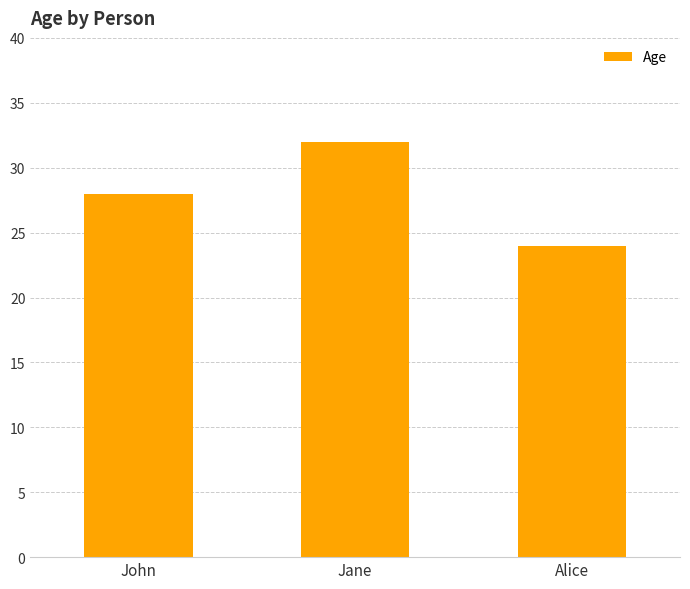

Which category has the highest value across all series?

Jane